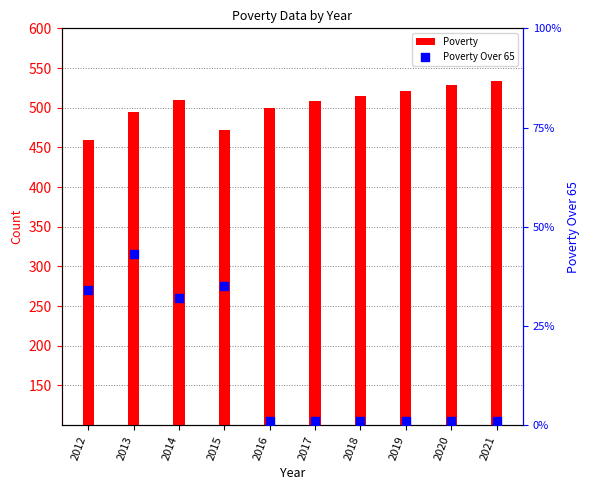

Is the value of Poverty Over 65 at 2012 greater than the value of Poverty at 2012?

No